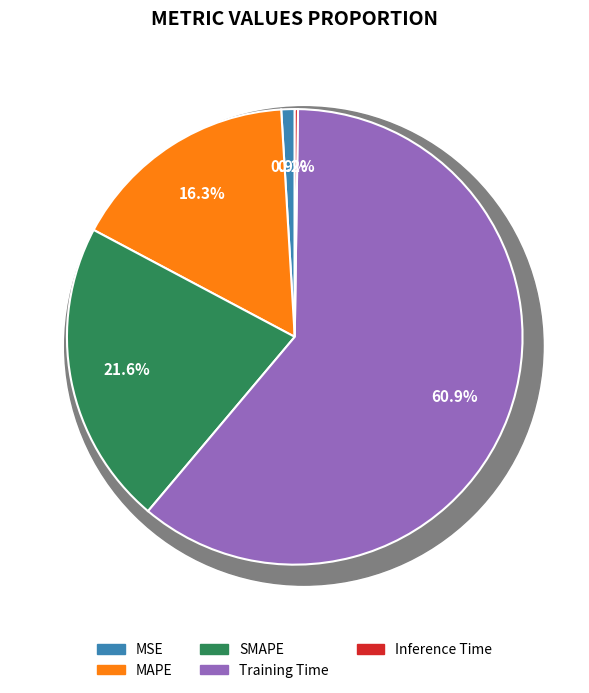

What is the largest slice in the pie chart?

Training Time